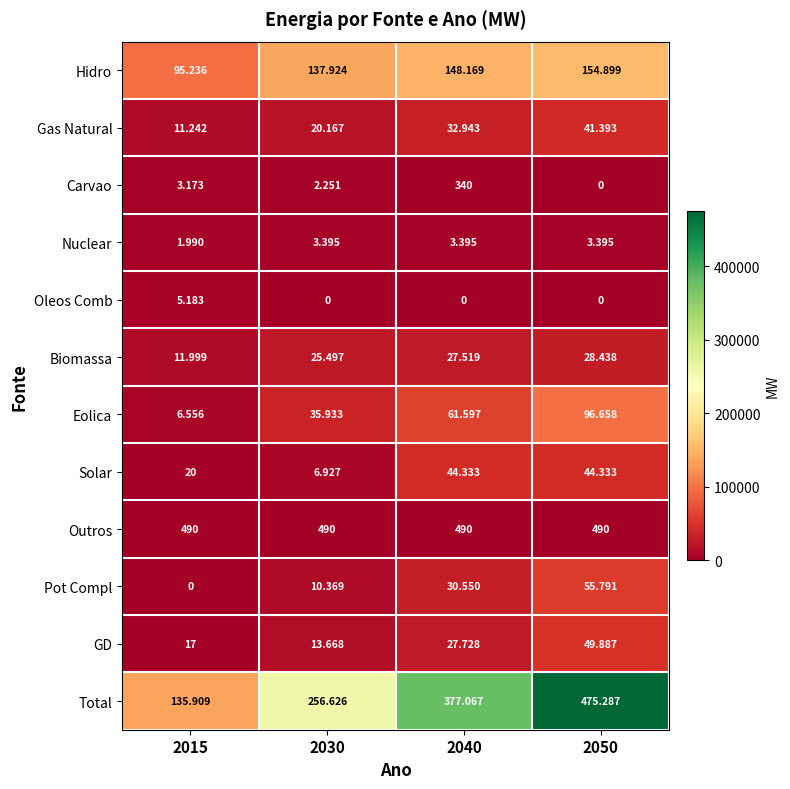

What is the spread (max minus min) of values at 2030?

256626